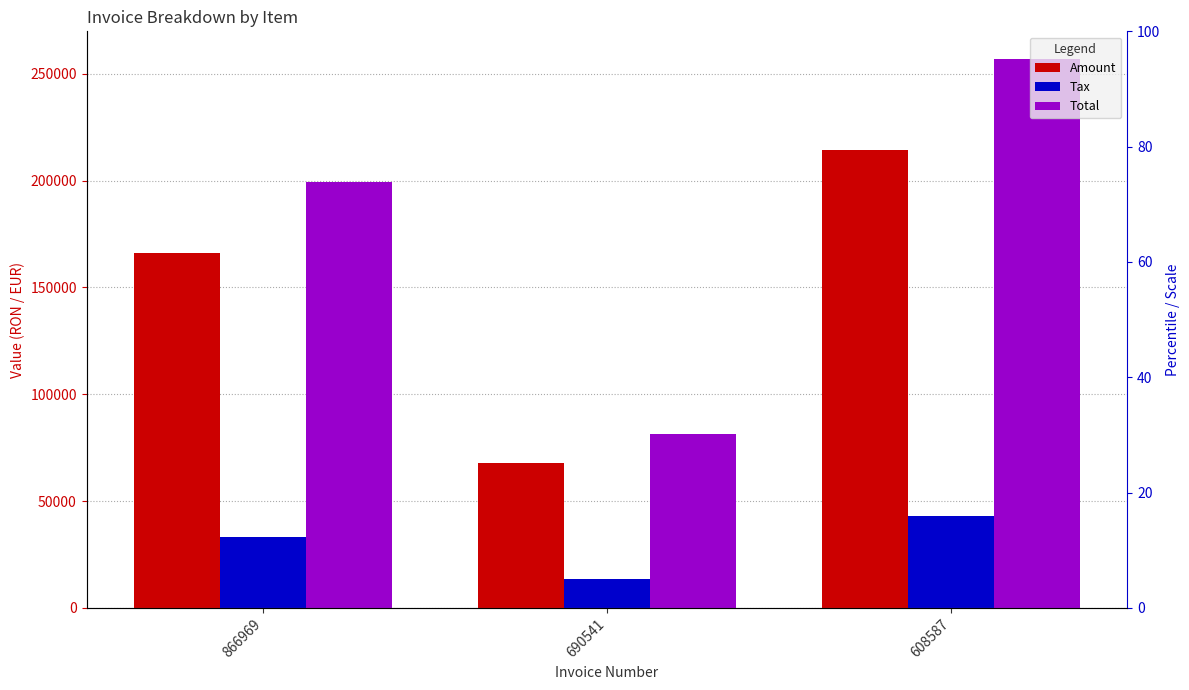

The Amount series shows 165954.0 at 866969. True or false?

True